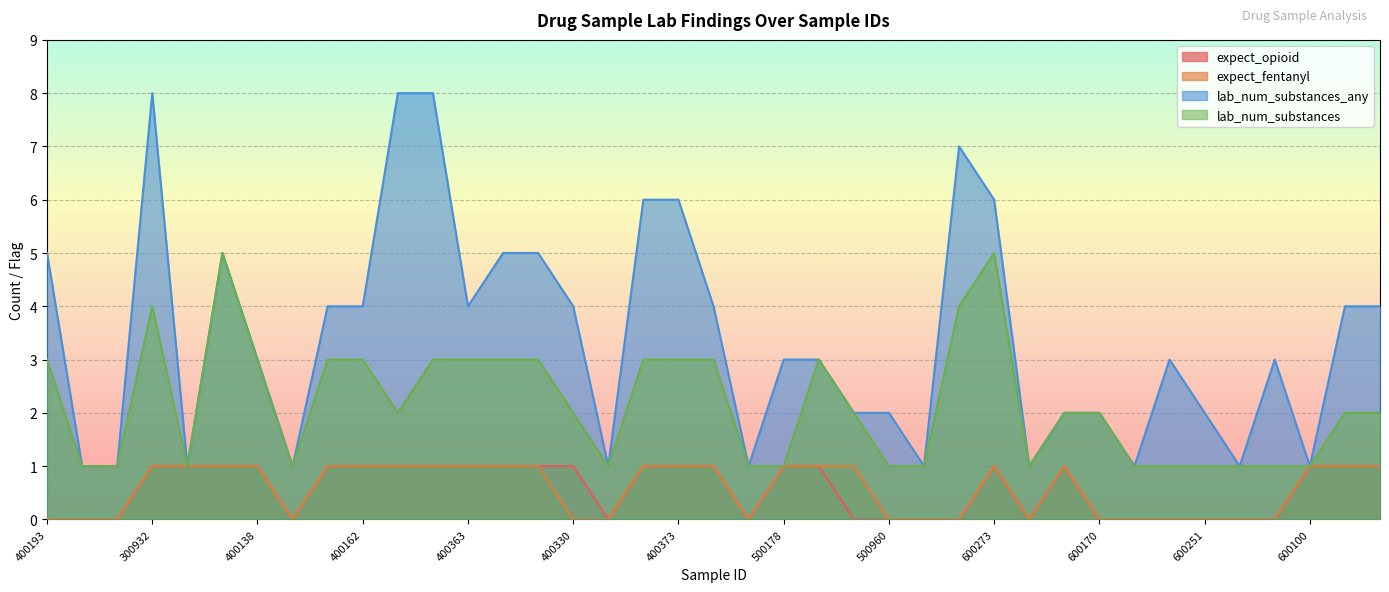

What is the difference between the second highest and second lowest values in the lab_num_substances_any series?

7